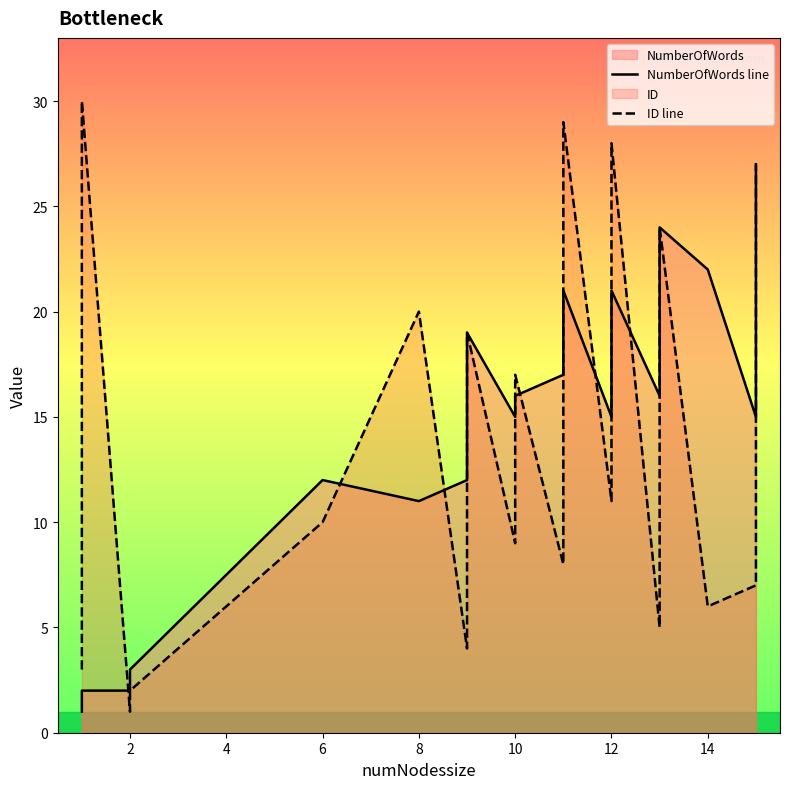

What is the difference between the maximum and minimum values in the ID line series?

29